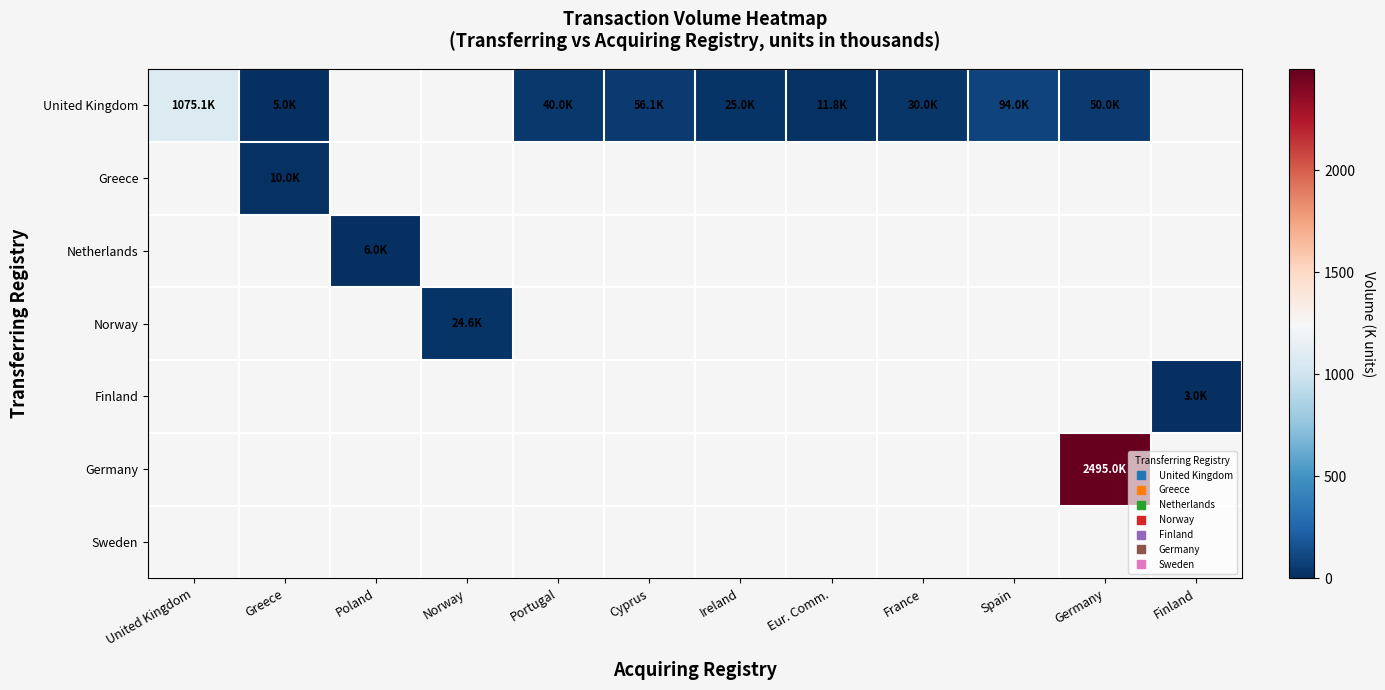

Rank the categories by United Kingdom value from lowest to highest.

Greece, Poland, Norway, Eur. Comm., Ireland, France, Portugal, Germany, Cyprus, Spain, United Kingdom, Finland